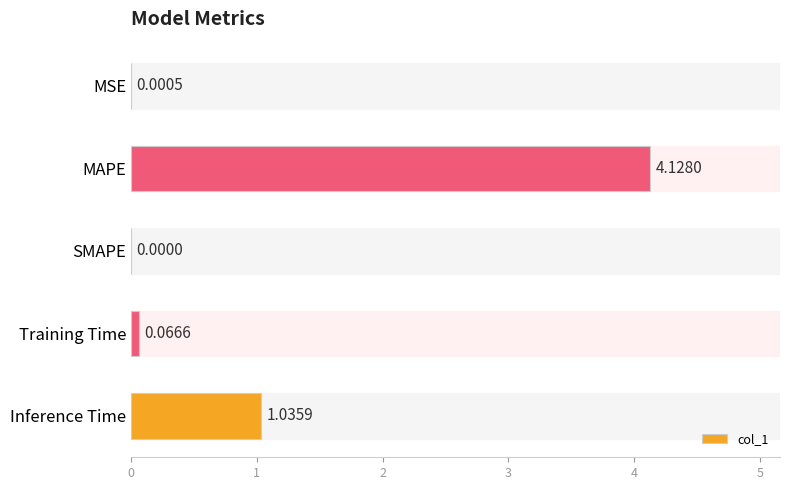

Count the number of values greater than 0.

4